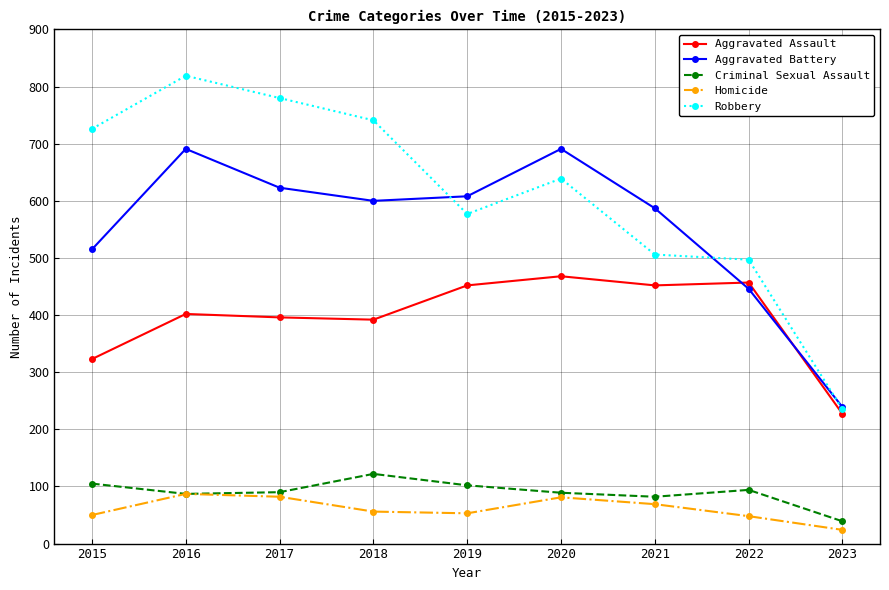

Which series changed the most between 2019 and 2022?

Aggravated Battery